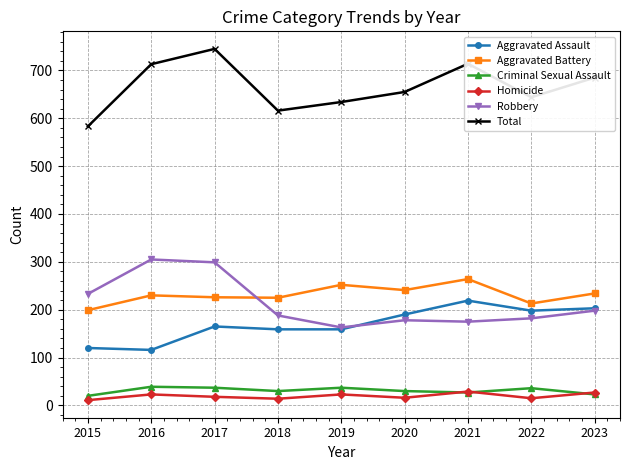

Which category has the highest value across all series?

2017